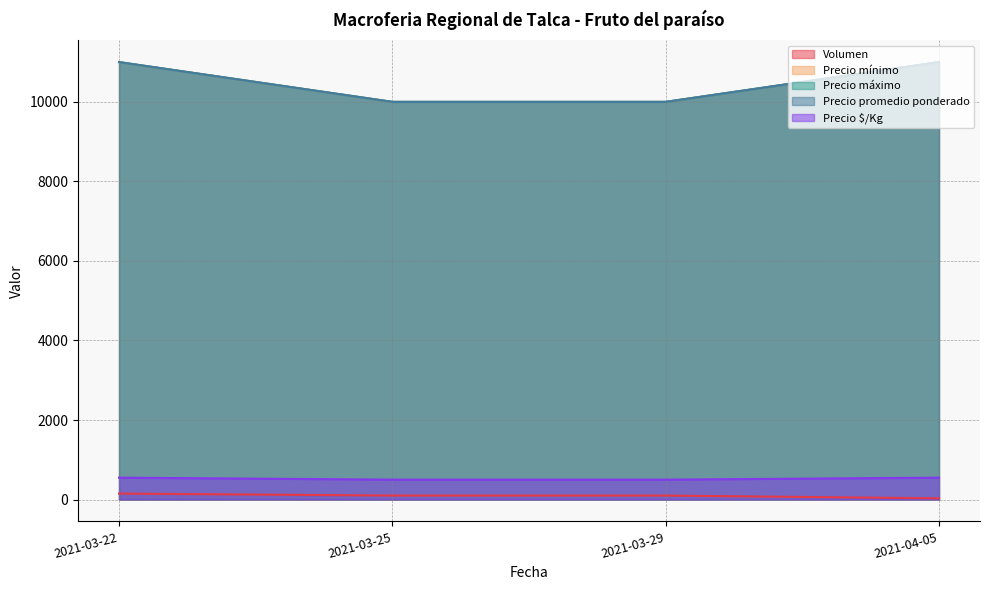

Does the chart have visible grid lines?

Yes